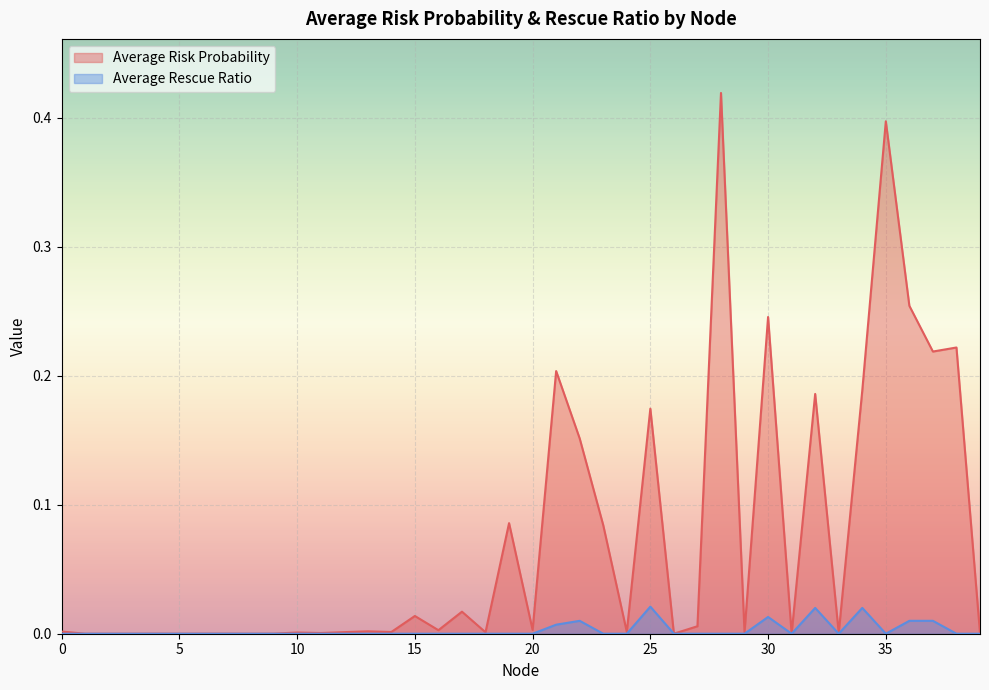

What are all the series names shown in the legend?

Average Risk Probability, Average Rescue Ratio